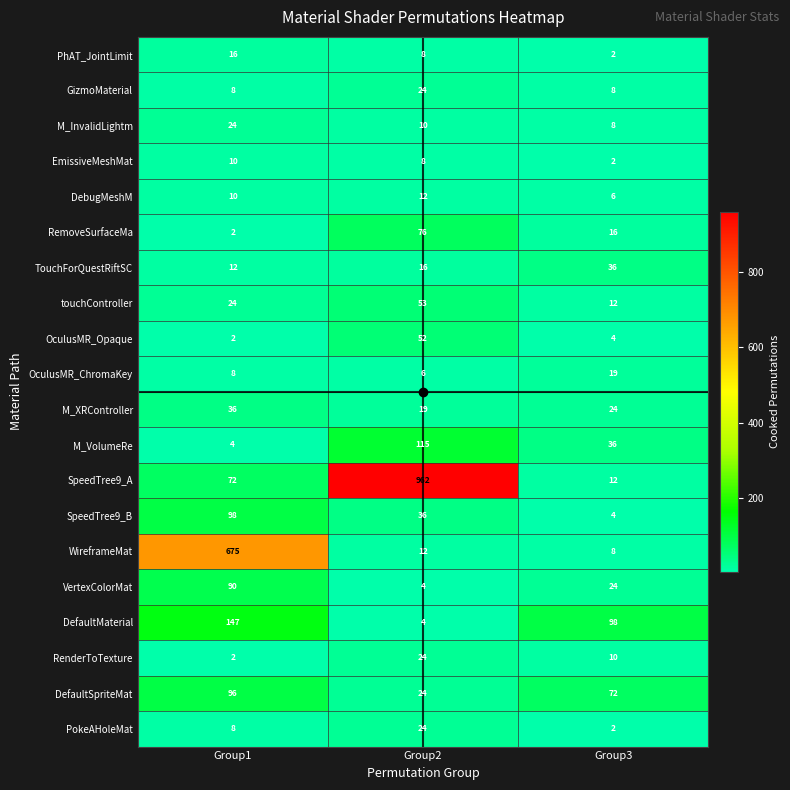

What value does the TouchForQuestRiftSC series have at Group3?

36